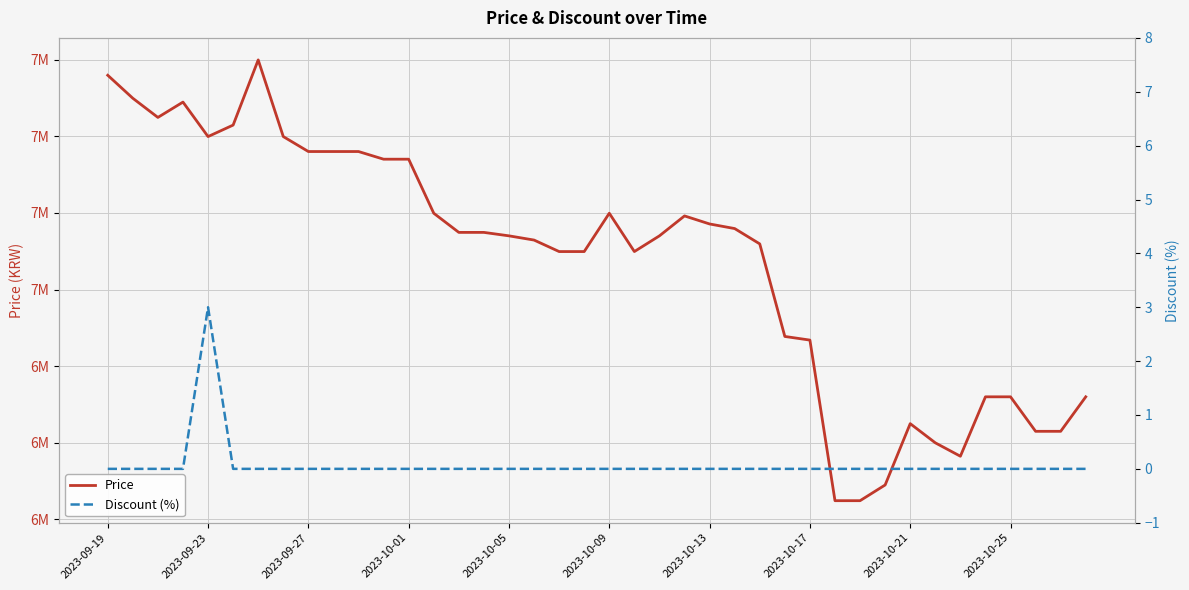

How many distinct data groups are displayed?

2